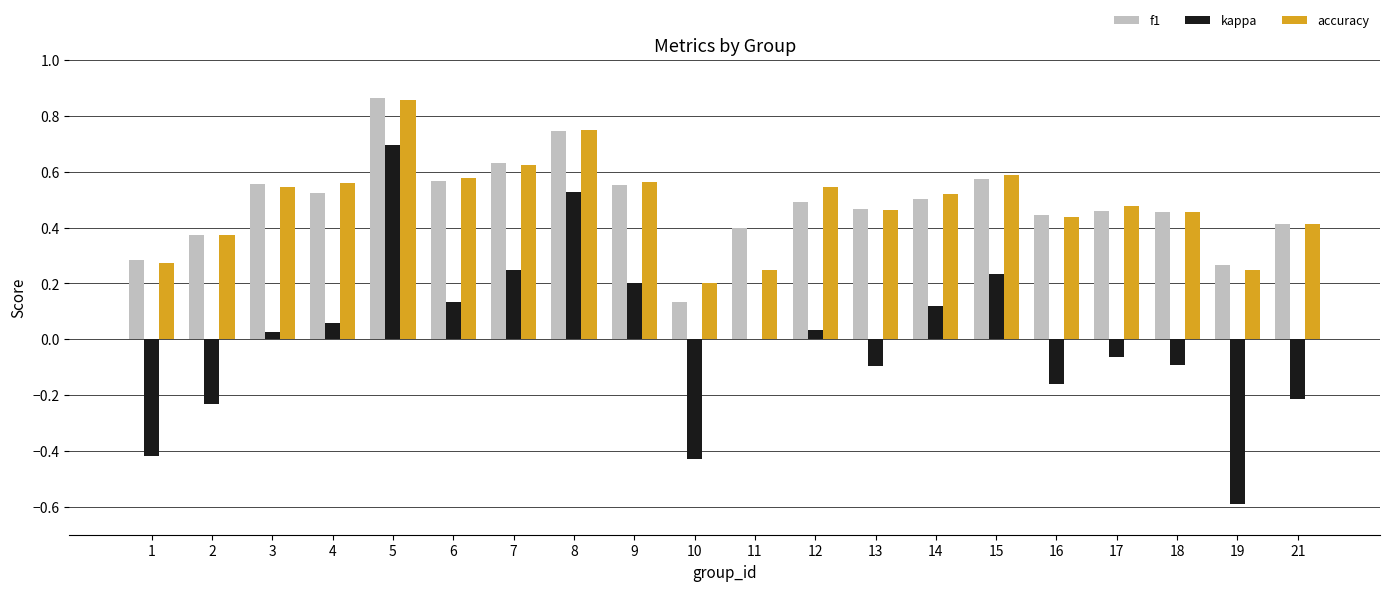

Which category has the highest value in the f1 series?

5